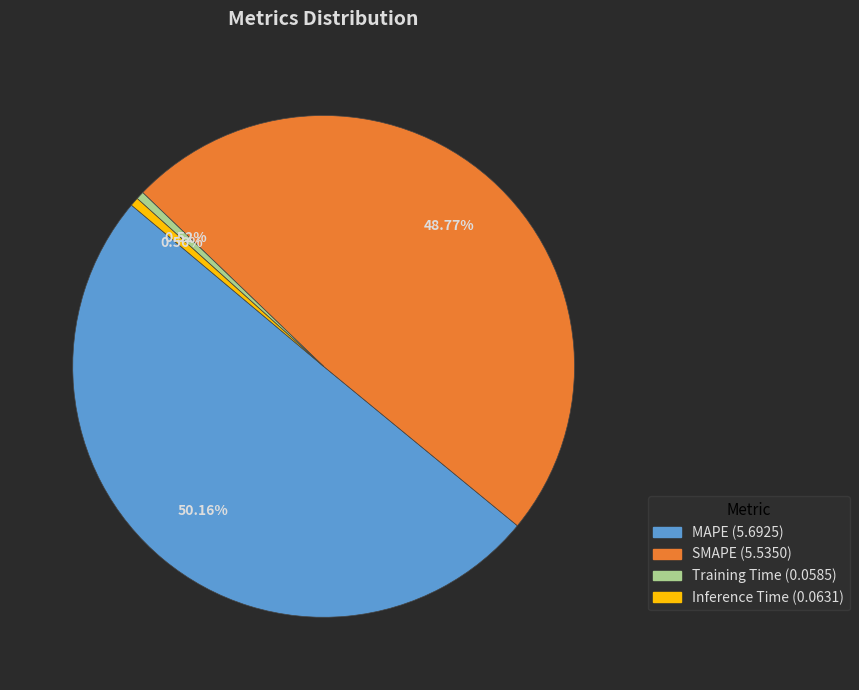

To the nearest percent, what percentage of the pie is MAPE?

50%